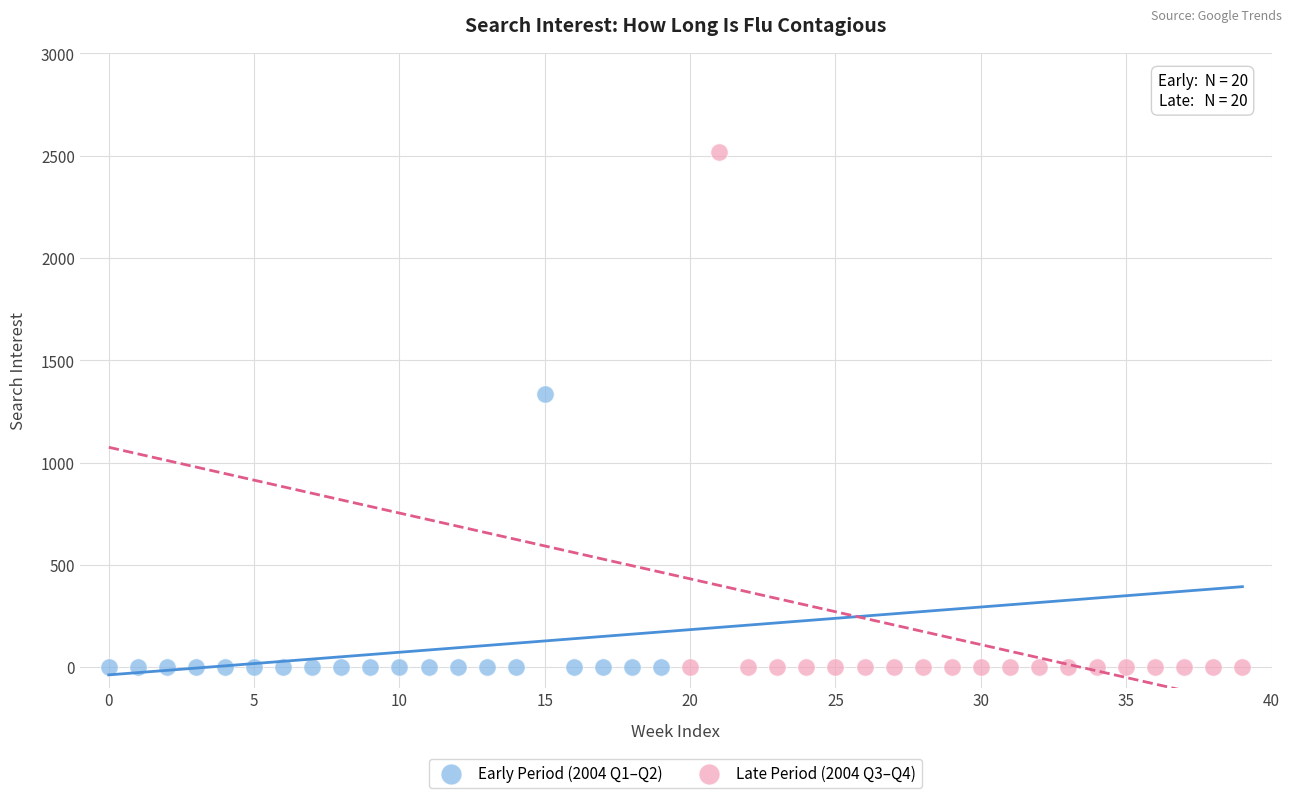

Which series contains the highest Y value?

Late Period (2004 Q3–Q4)